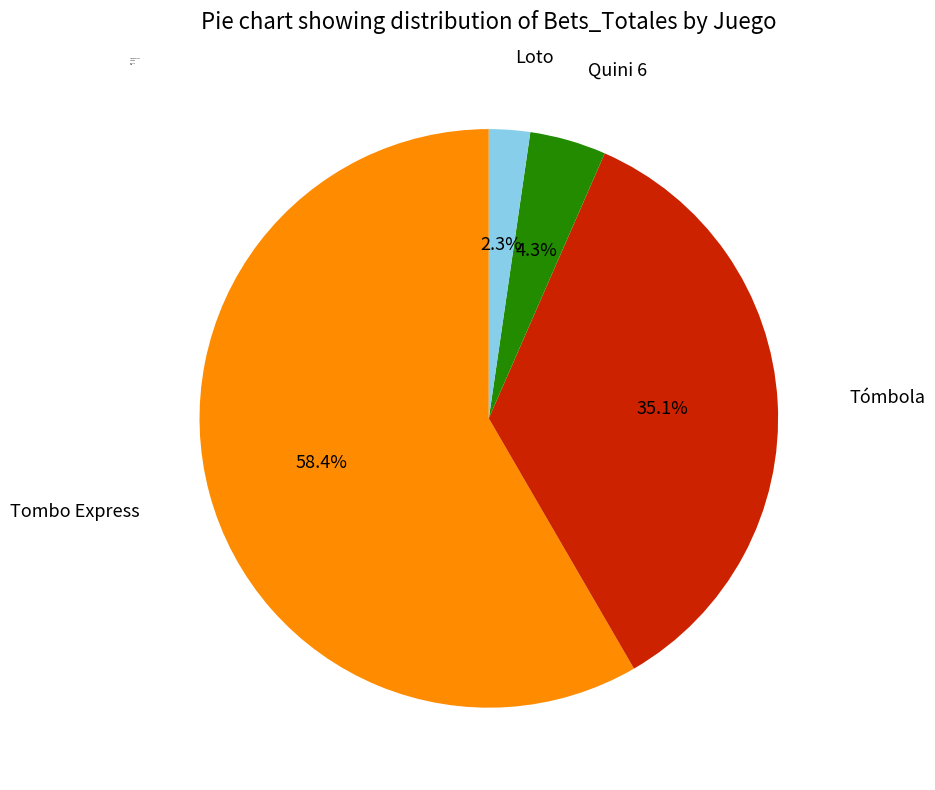

Which category has the biggest portion of the pie?

Tombo Express